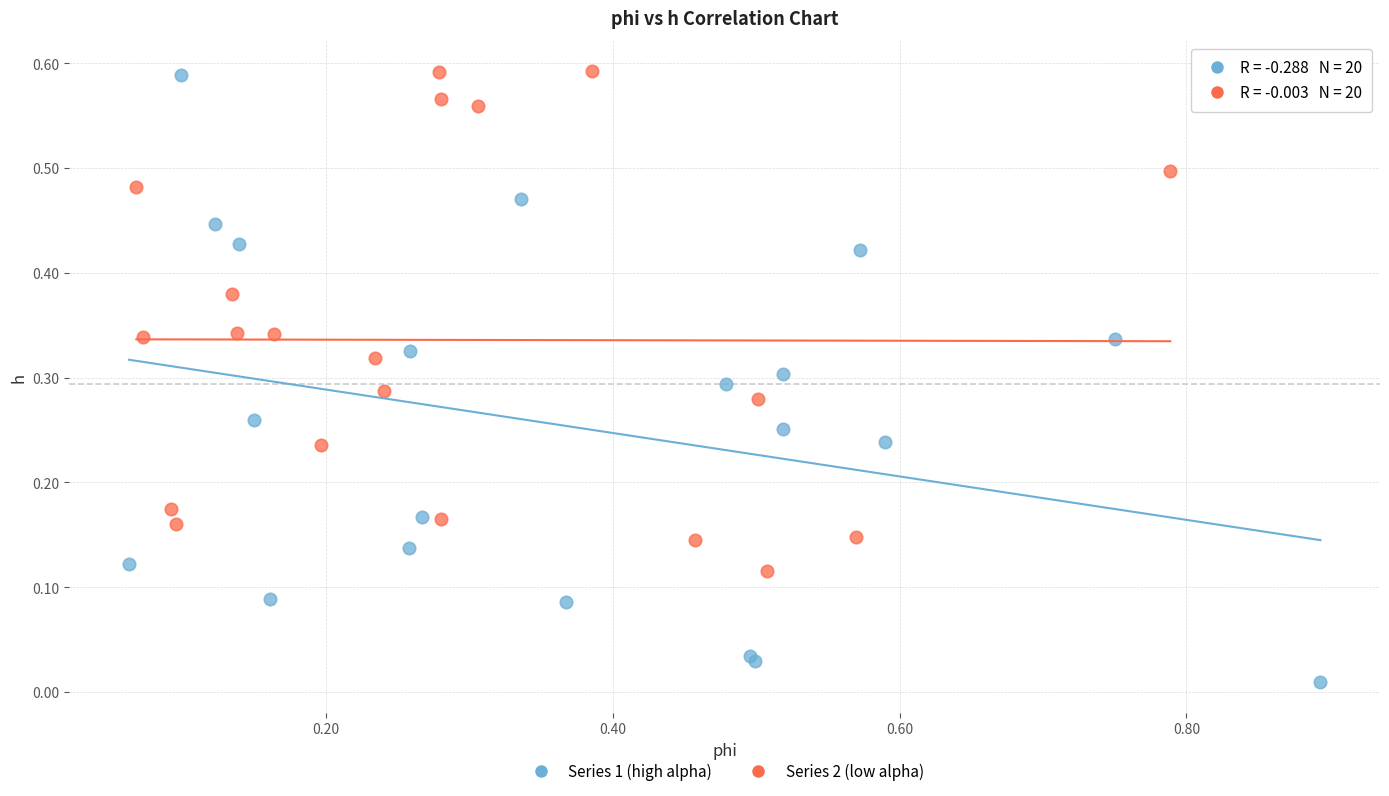

What are all the series names shown in the legend?

Series 1 (high alpha), Series 2 (low alpha)